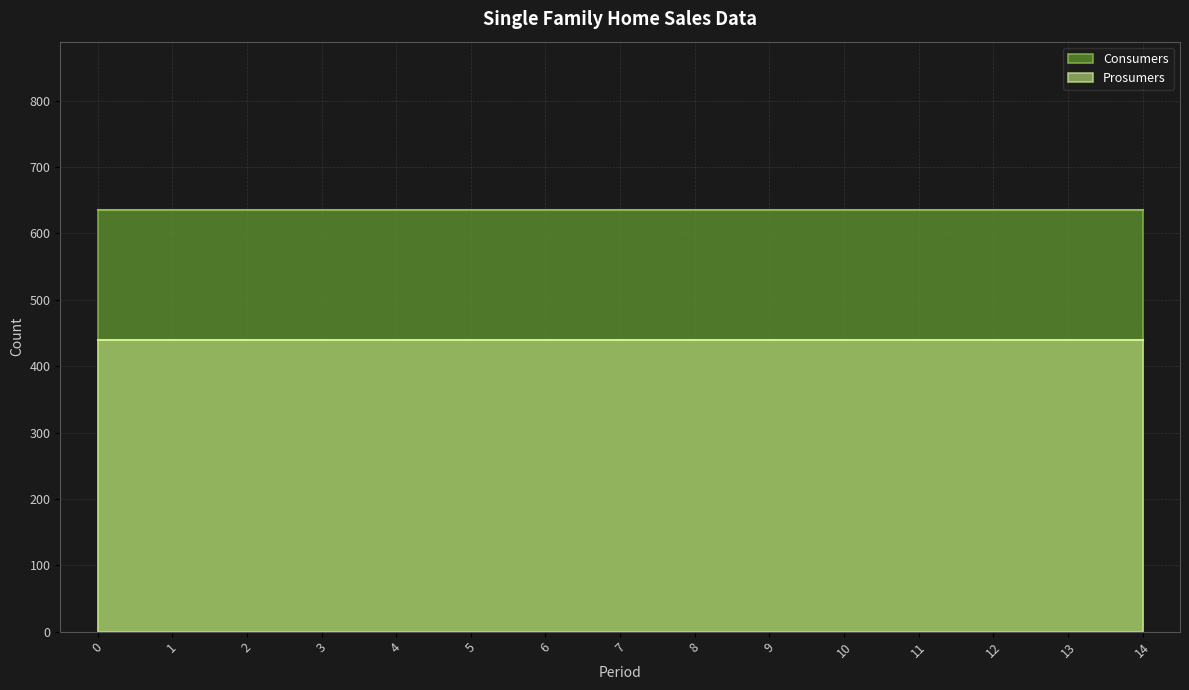

Reading left to right, list all the values displayed in this chart.

Consumers: 635	635	635	635	635	635	635	635	635	635	635	635	635	635	635
Prosumers: 440	440	440	440	440	440	440	440	440	440	440	440	440	440	440